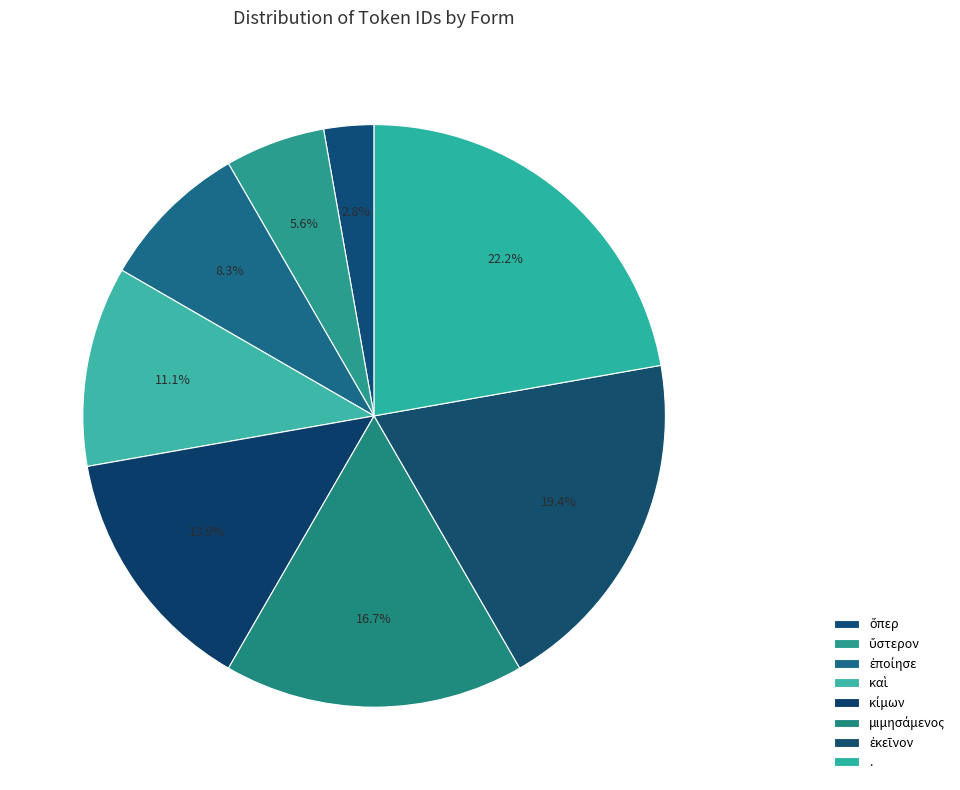

Is there a majority slice in this chart?

No